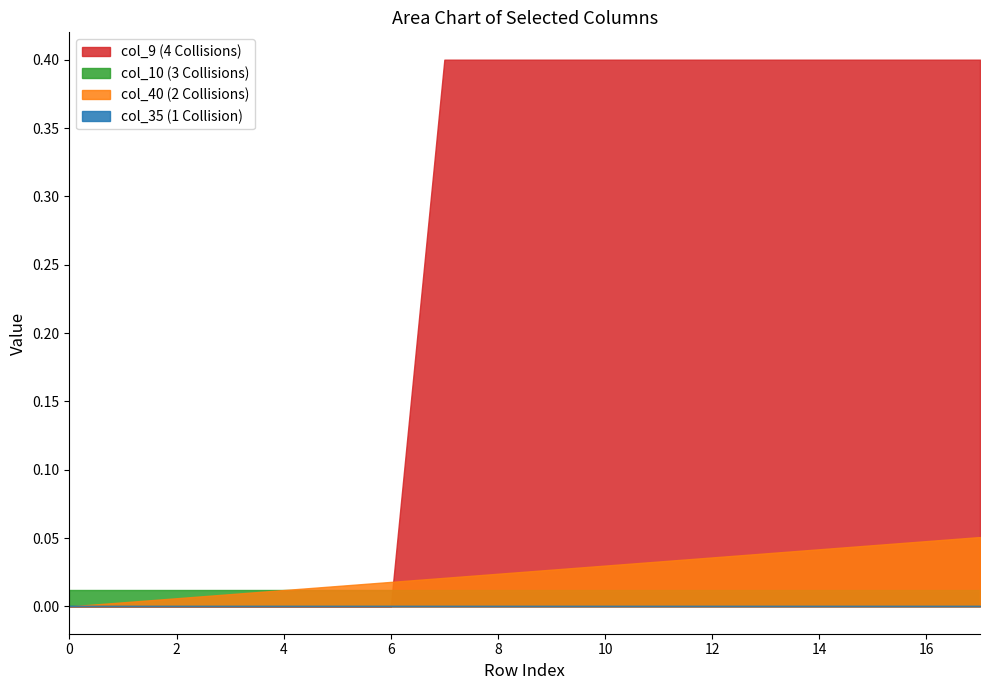

Between 6 and 12, which is larger?

12